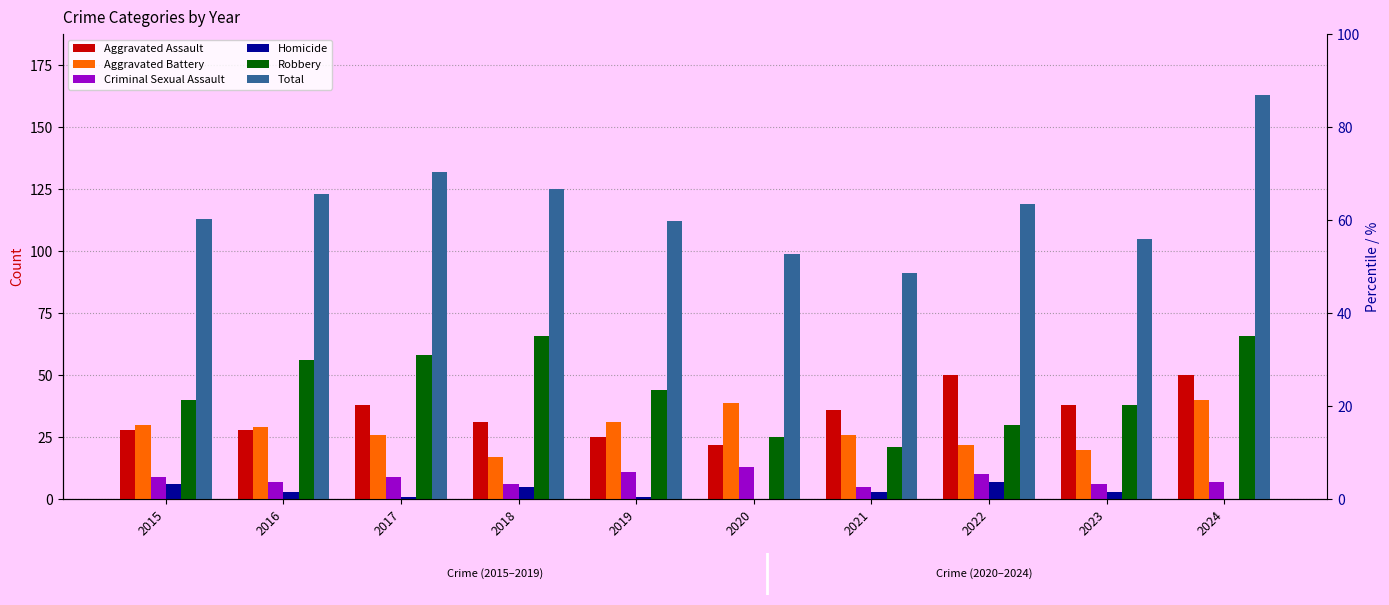

Which series has the largest total across all categories?

Total